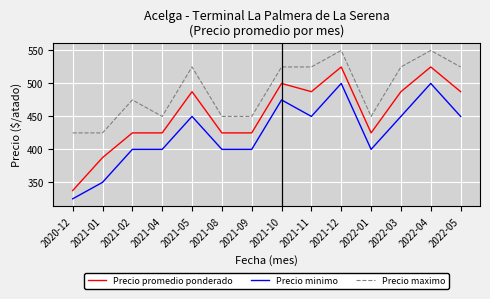

What is the maximum value shown in the chart?

550.0